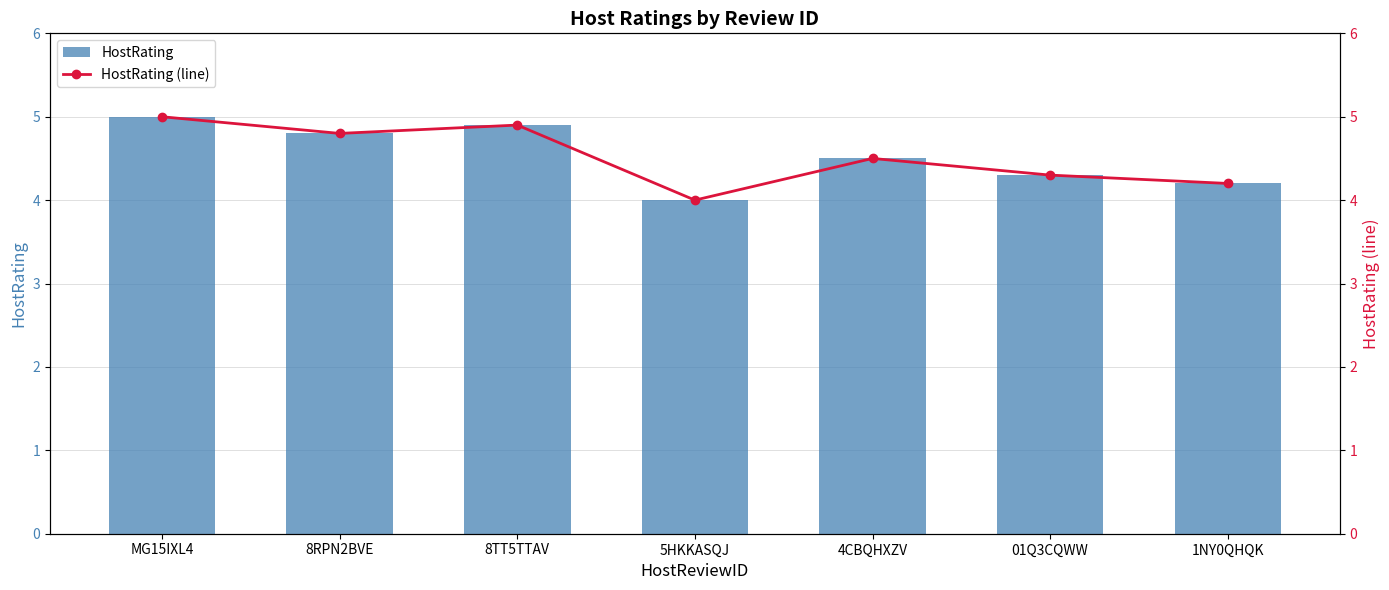

At which category does the chart reach its minimum across all series?

5HKKASQJ